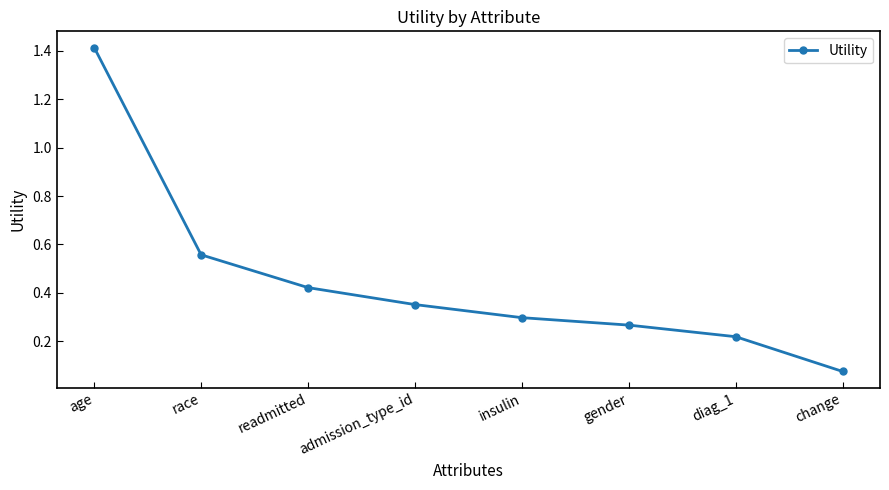

What is the sum of the values at race and insulin?

0.9